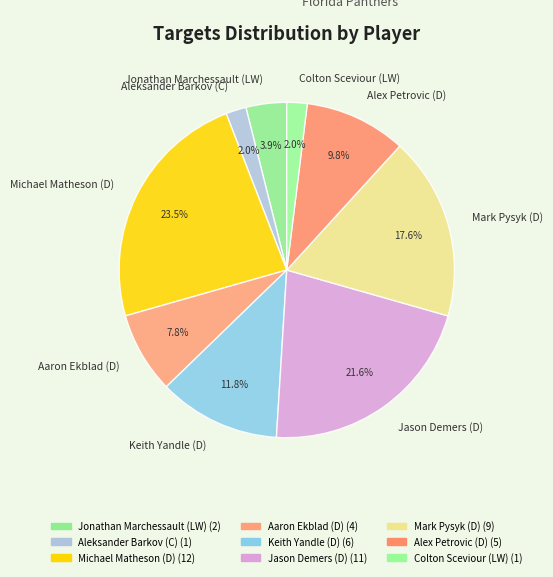

Is there any slice that represents more than half of the pie?

No